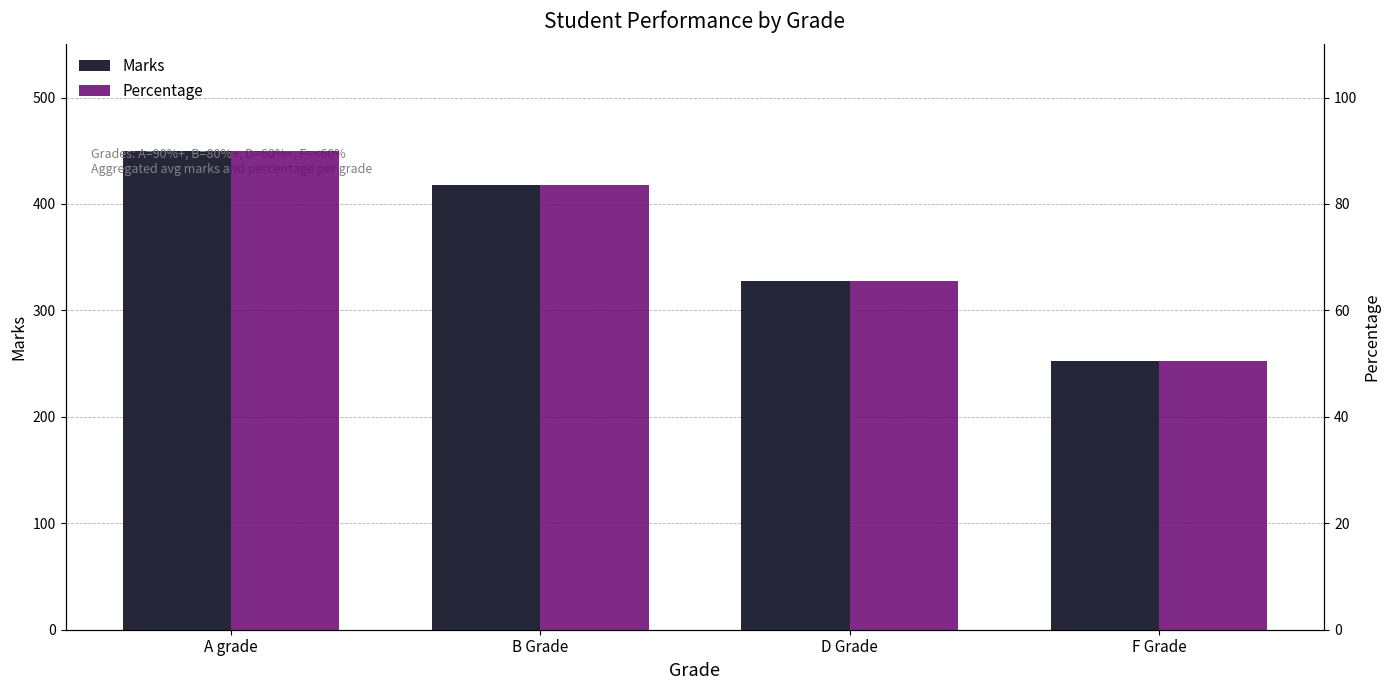

At which label does Percentage first exceed 83?

A grade